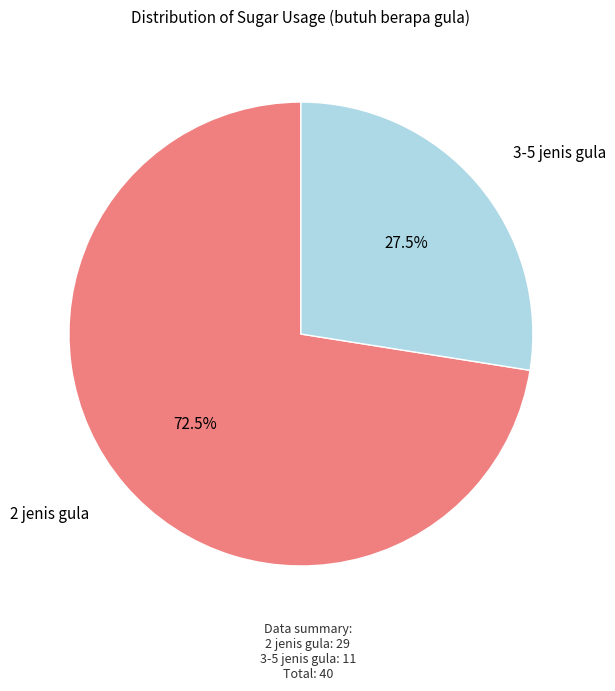

Is there a majority slice in this chart?

Yes